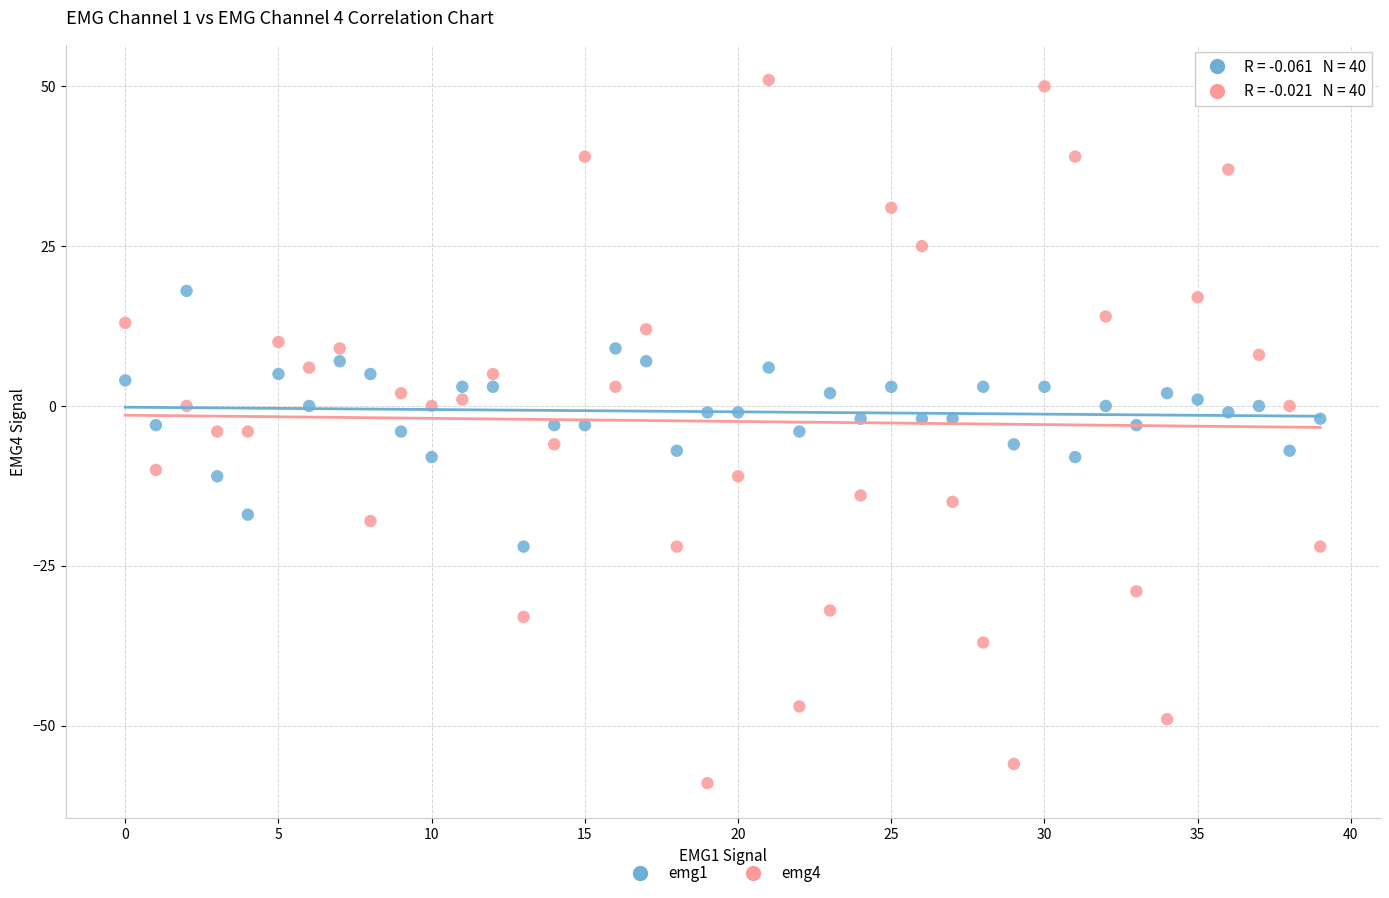

Which series reaches the minimum Y coordinate?

emg4